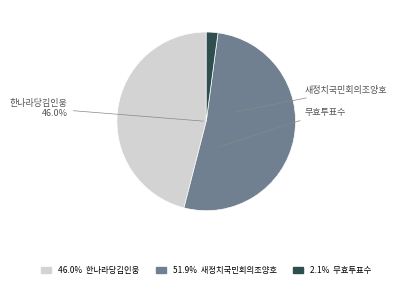

Rank the categories by value from highest to lowest.

새정치국민회의조양호, 한나라당김인웅, 무효투표수